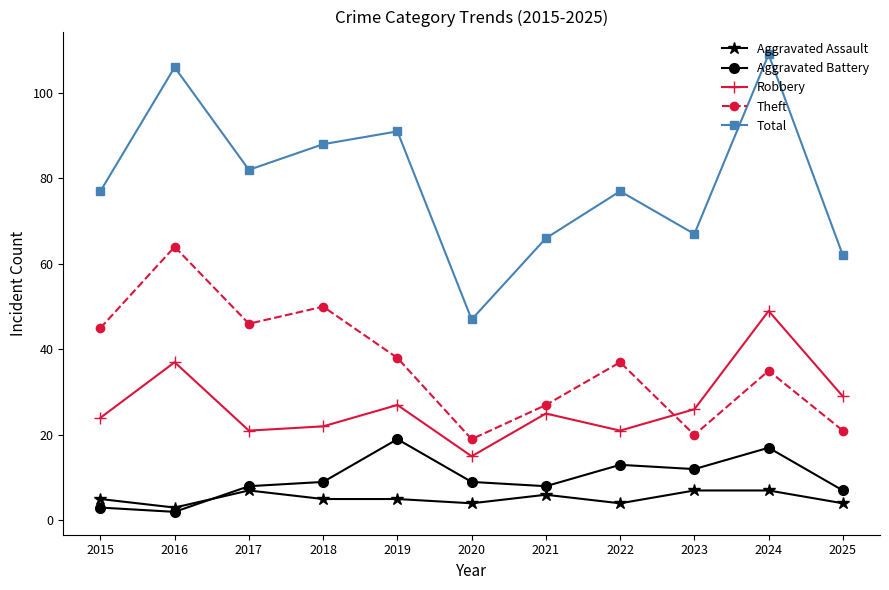

Reading left to right, list all the values displayed in this chart.

Aggravated Assault: 5	3	7	5	5	4	6	4	7	7	4
Aggravated Battery: 3	2	8	9	19	9	8	13	12	17	7
Robbery: 24	37	21	22	27	15	25	21	26	49	29
Theft: 45	64	46	50	38	19	27	37	20	35	21
Total: 77	106	82	88	91	47	66	77	67	109	62